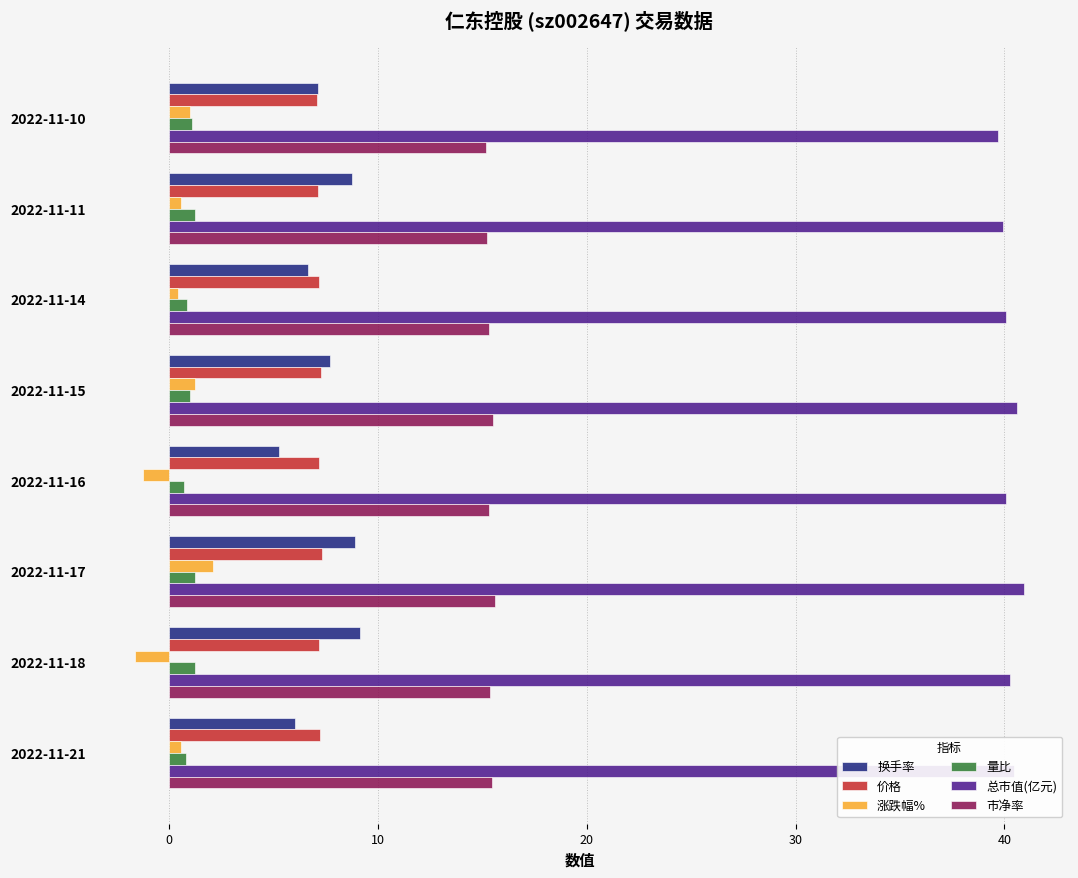

What is the total value across all series at 2022-11-18?

71.6